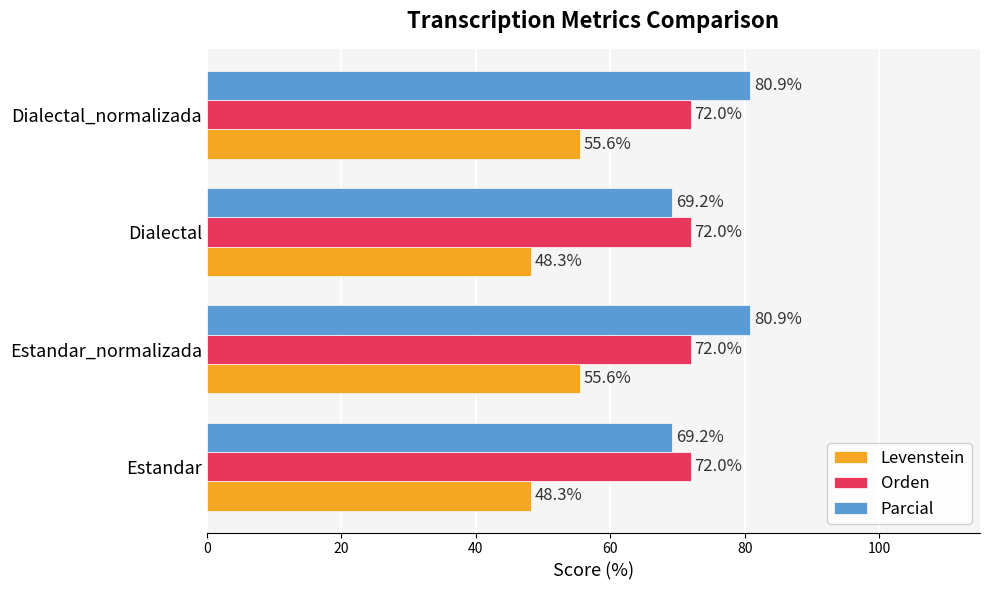

What value does the Levenstein series have at Estandar?

48.3